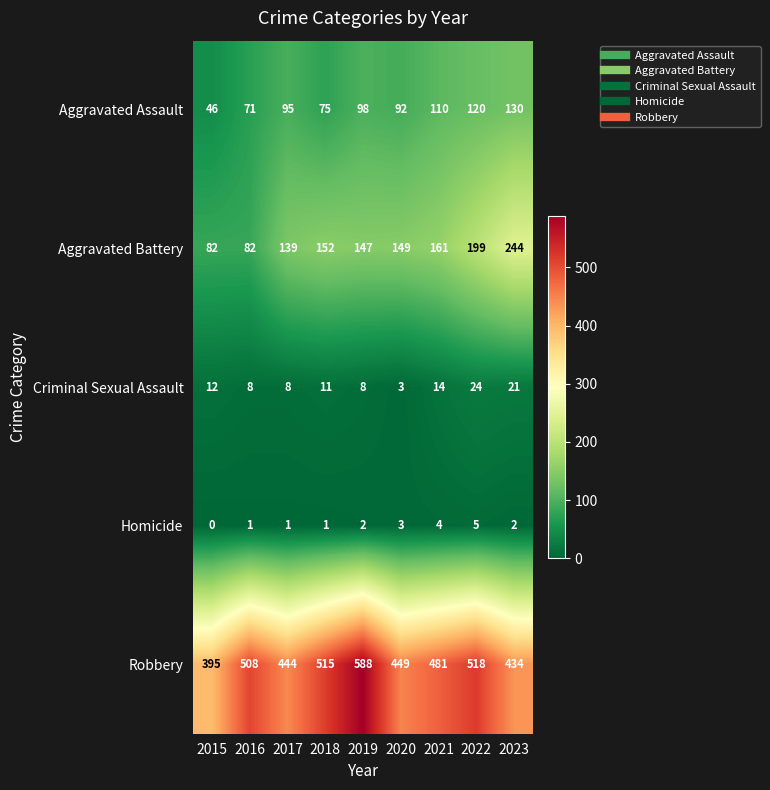

The value of Robbery at 2020 is 172. True or false?

False